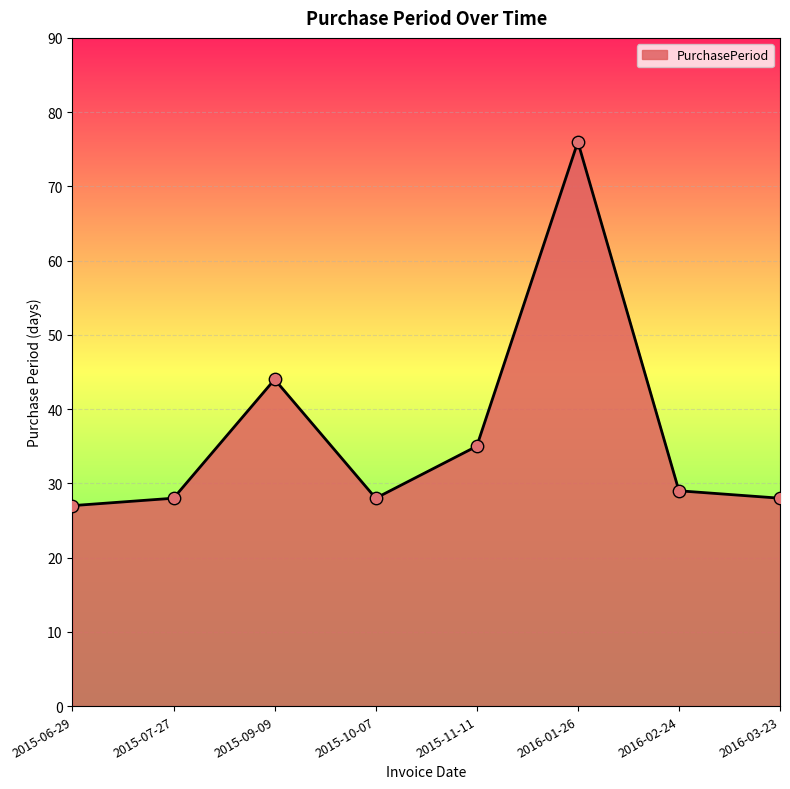

What is the ratio of the value at 2015-11-11 to the value at 2015-06-29?

1.3